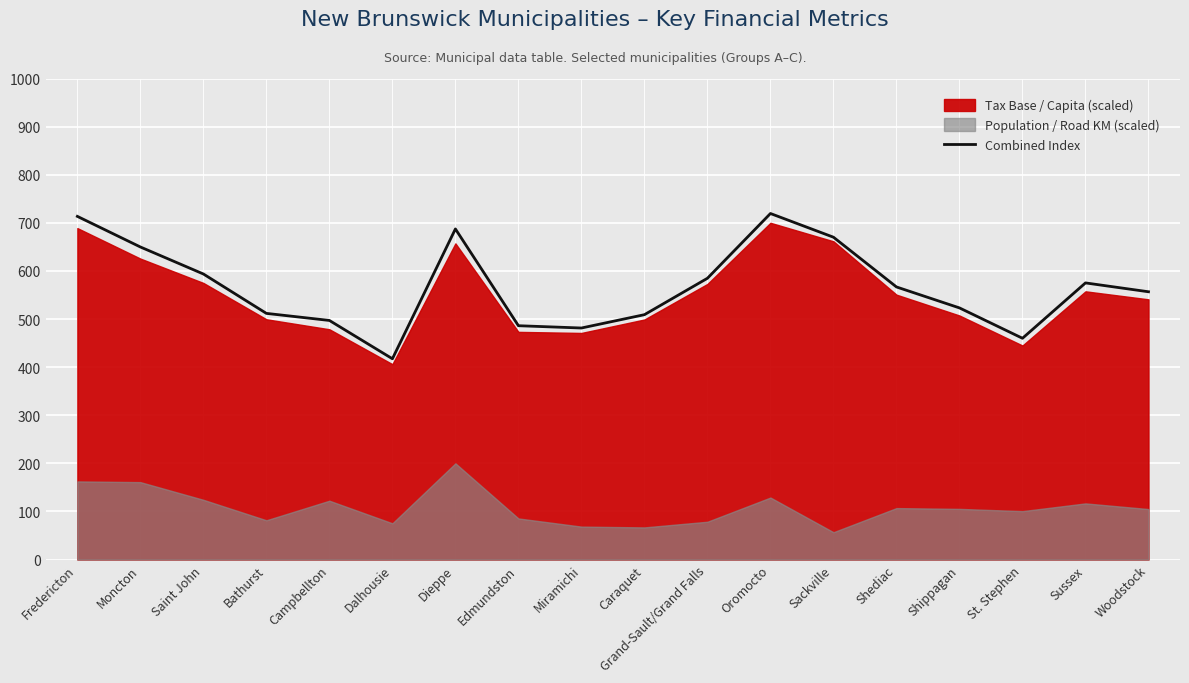

At which category does the data reach its first local valley?

Dalhousie